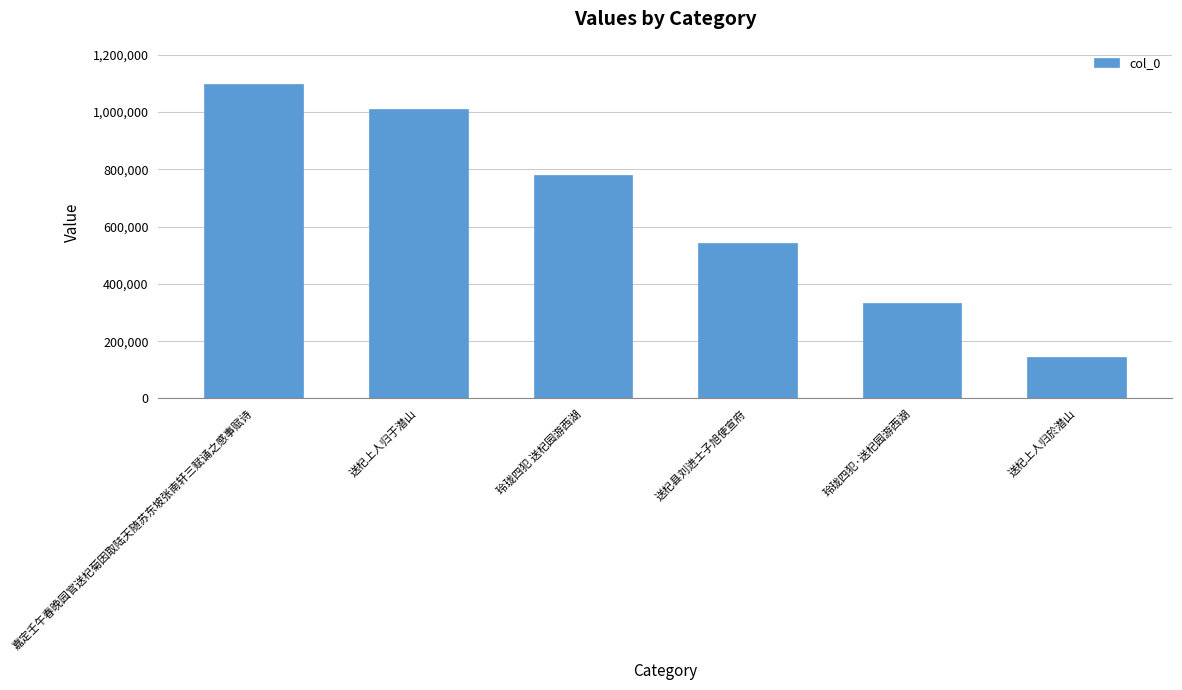

At which label is the value closest to 622188?

送杞县刘进士子旭使宣府